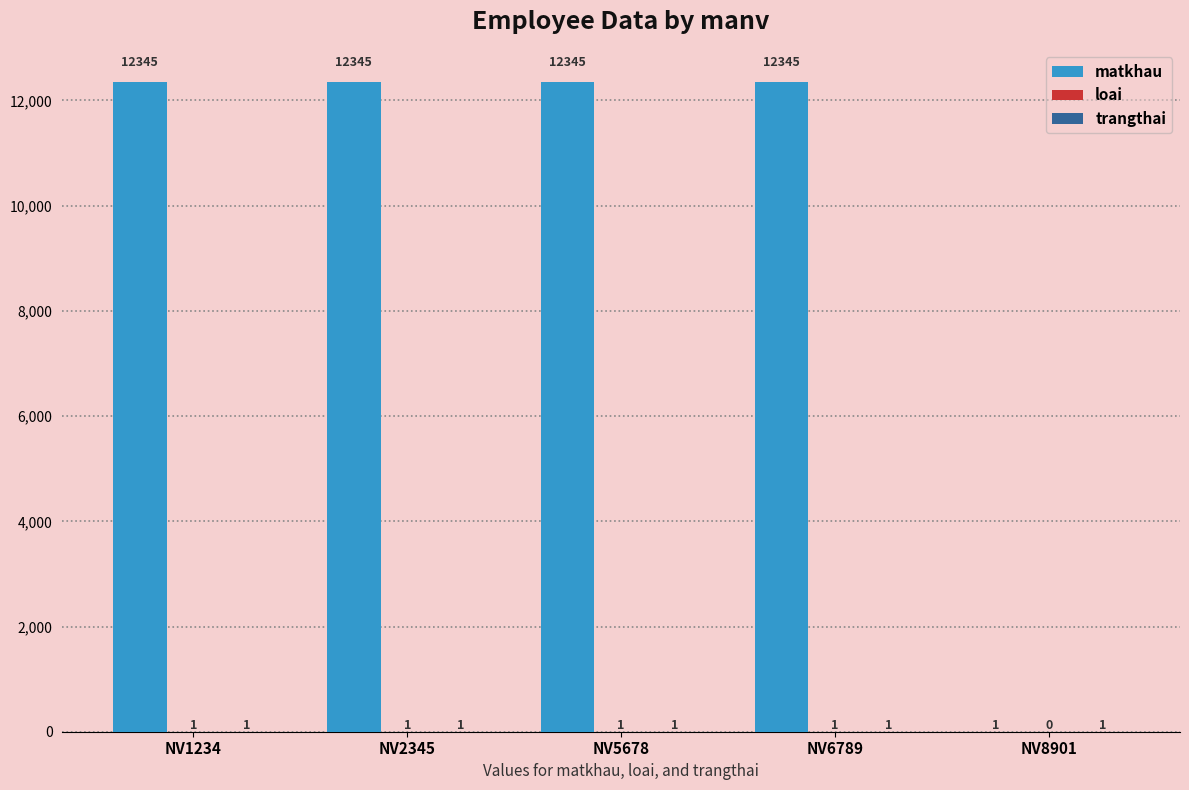

Which series has the largest total across all categories?

matkhau